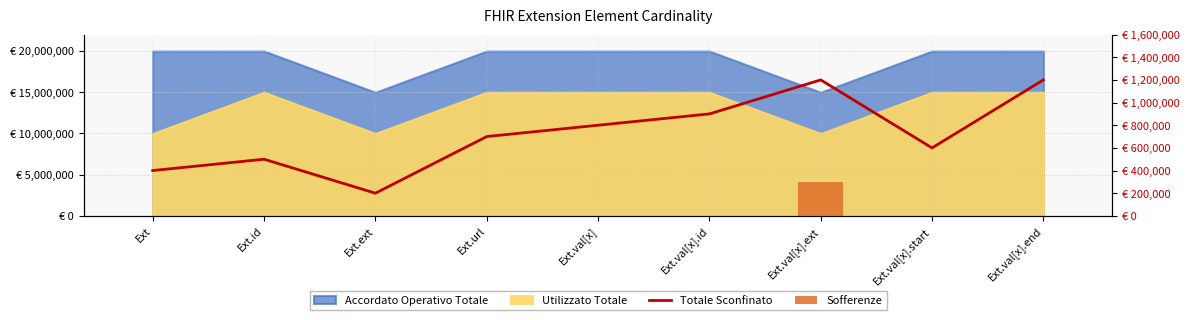

What is the label of the 4th bar from the right?

Ext.val[x].id